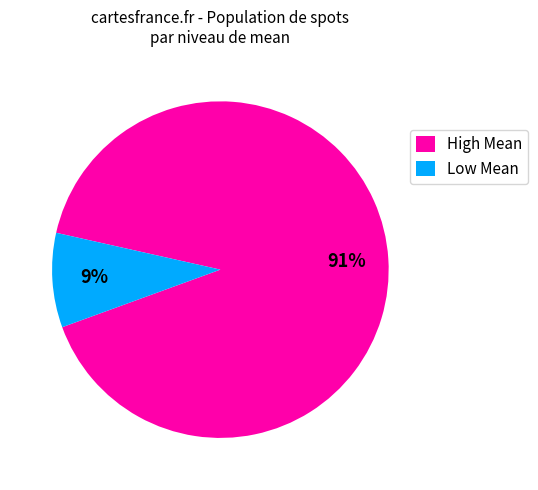

Is the sum of Low Mean and High Mean greater than half?

Yes